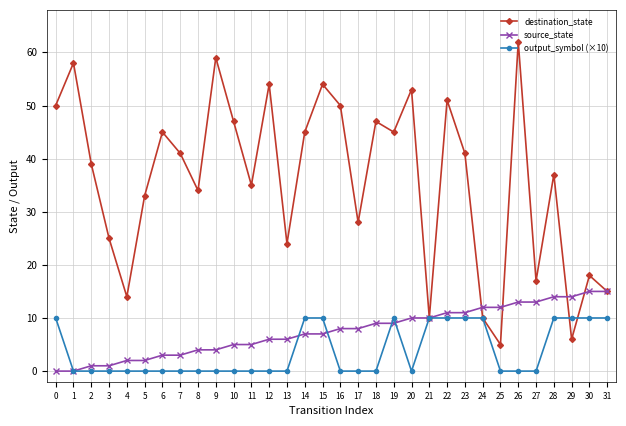

True or false: output_symbol (×10) has a value of 0 at 2.

True